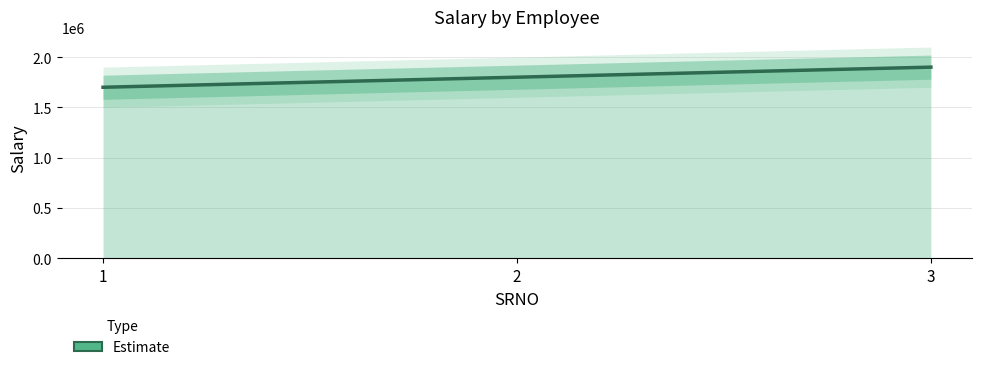

How many lines are shown in the chart?

1